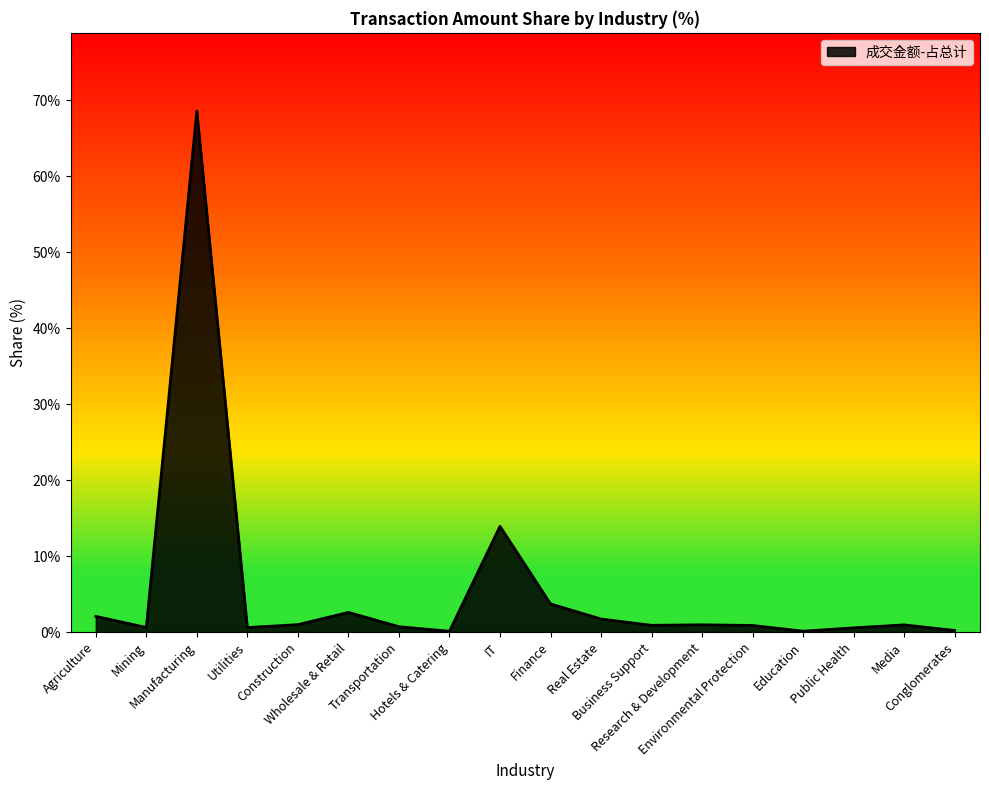

The value at Conglomerates is 0.2. True or false?

True